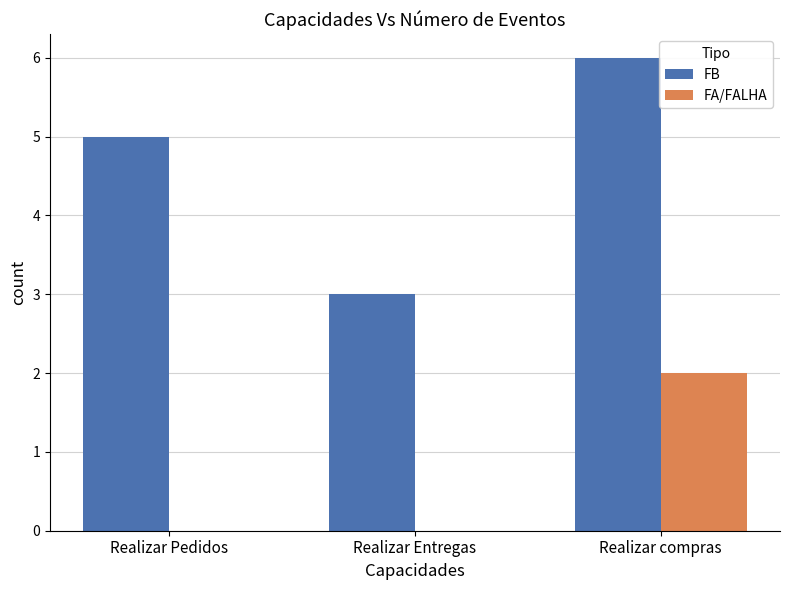

How many series are shown in this chart?

2